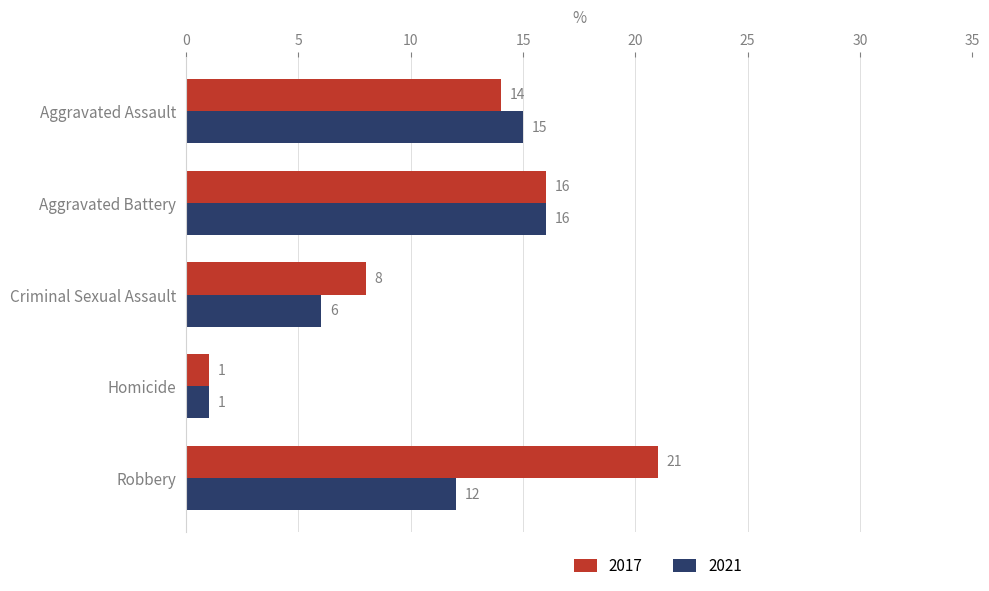

Rank the categories by 2017 value from highest to lowest.

Robbery, Aggravated Battery, Aggravated Assault, Criminal Sexual Assault, Homicide